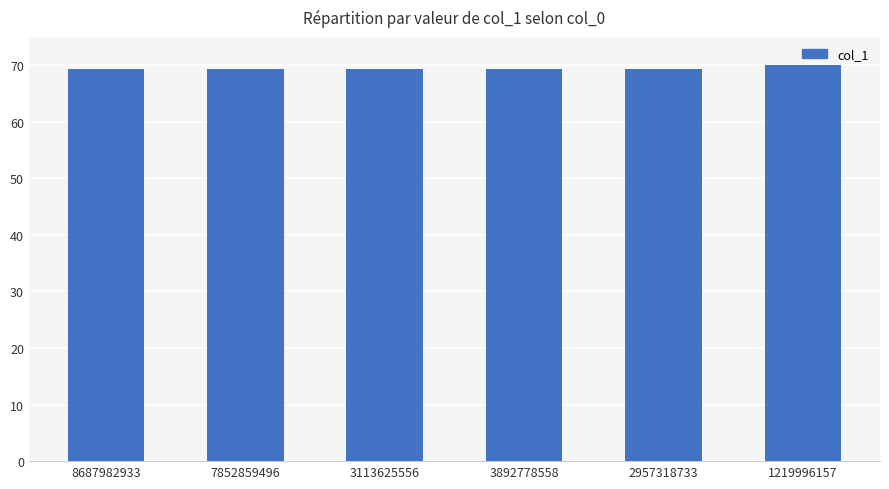

Reading right to left, transcribe all the data shown in this chart.

70.0	69.3	69.3	69.3	69.3	69.3